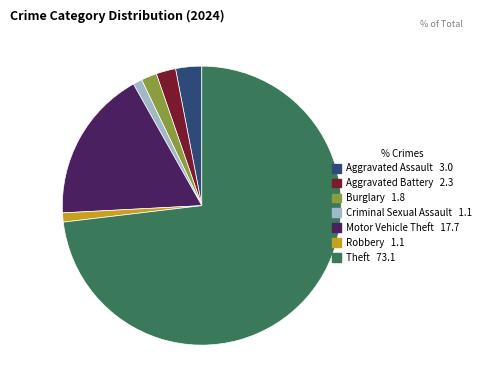

Is there a majority slice in this chart?

Yes